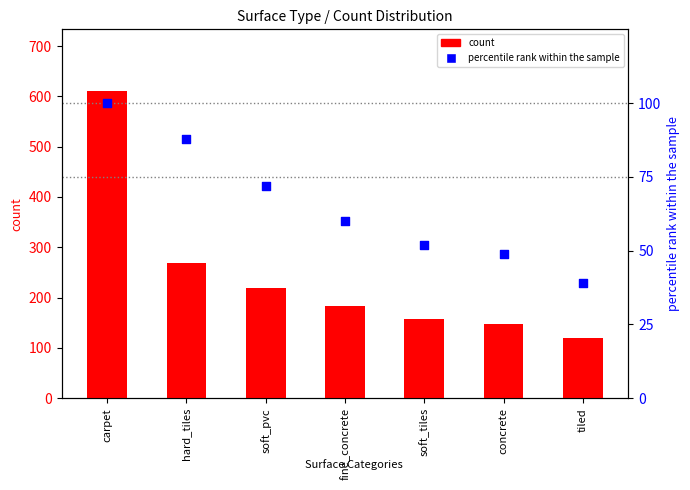

At how many categories does at least one series exceed 182?

4